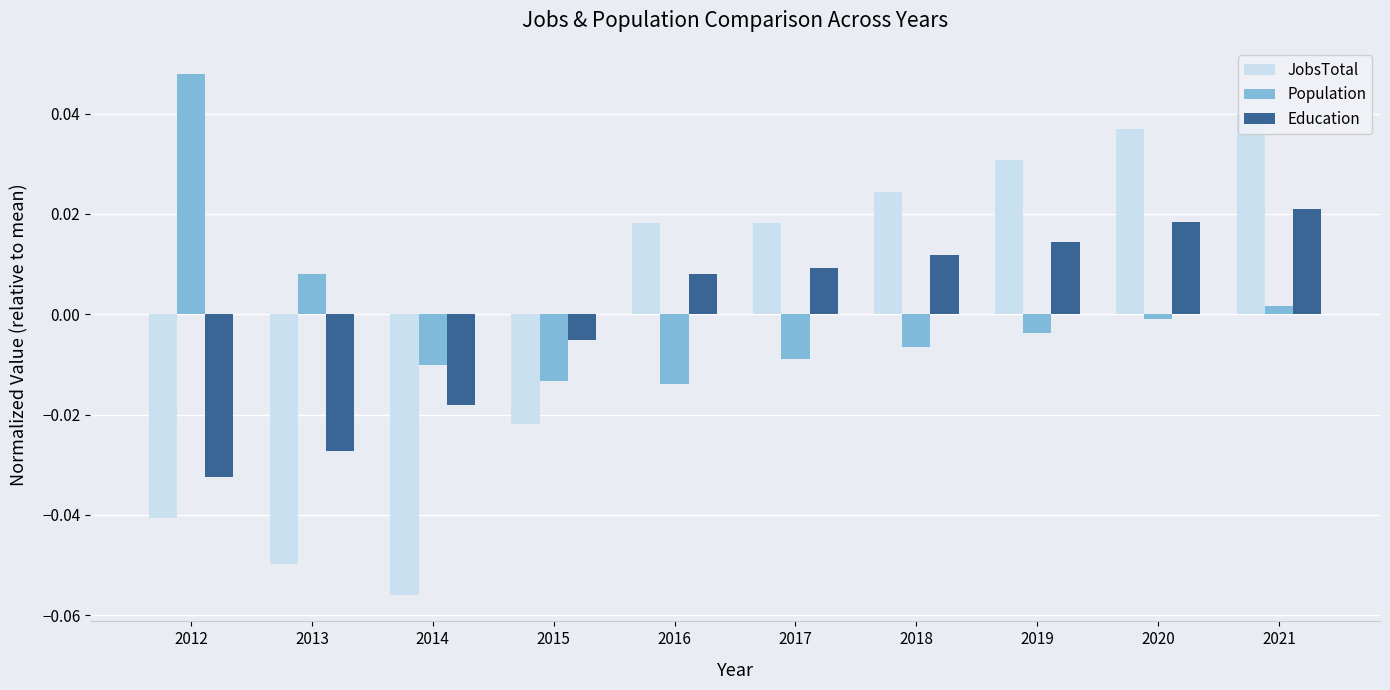

How many positive values does the JobsTotal series have?

6